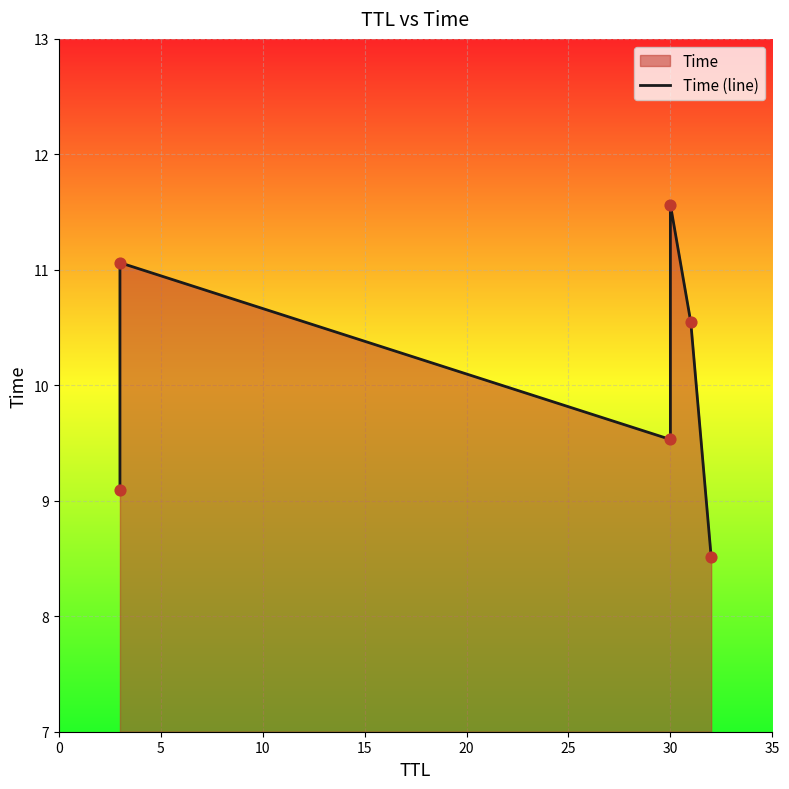

What is the change in value from 0 to 10?

+0.4